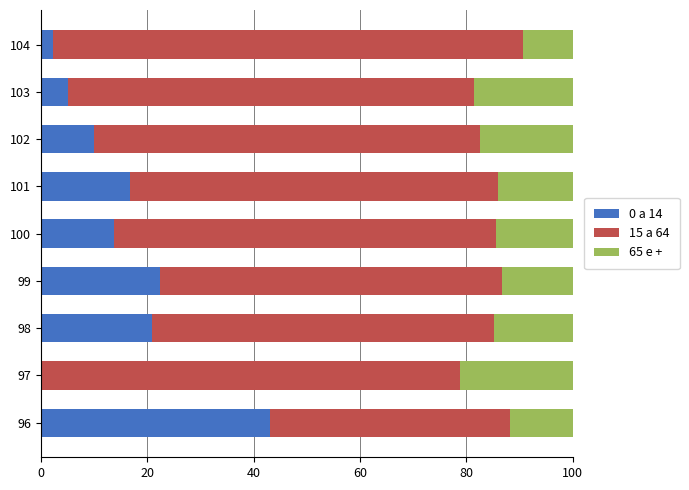

True or false: 0 a 14 has a value of 22.4 at 99.

True